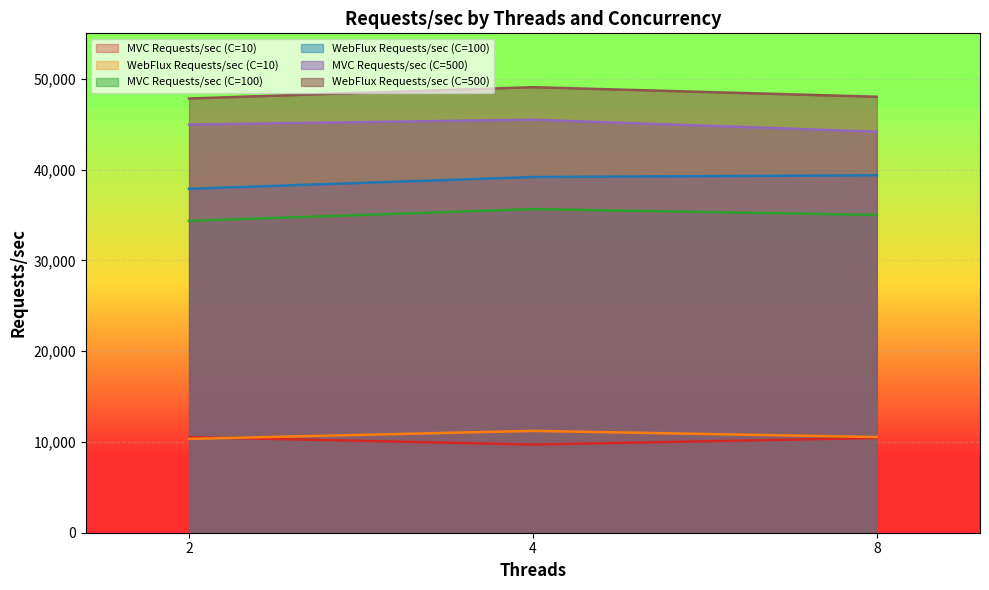

How many data points in MVC Requests/sec (C=100) are above 34997?

2